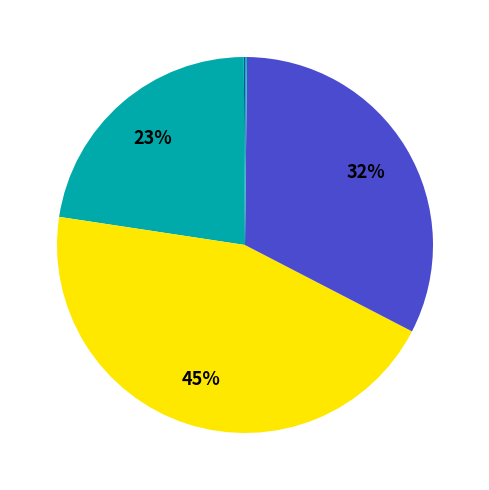

Which category has the smallest portion of the pie?

MSE